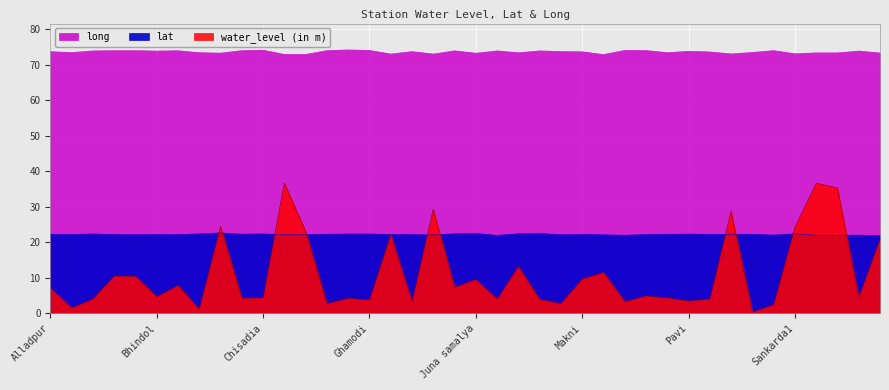

How many lines are shown in the chart?

3